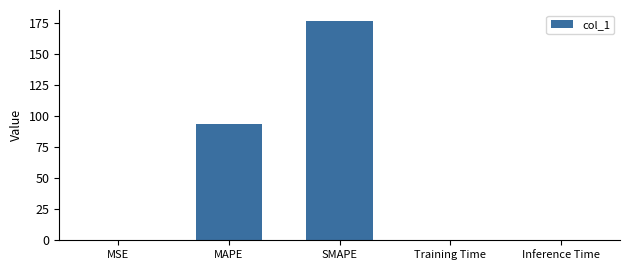

What value does the data have at MAPE?

93.7